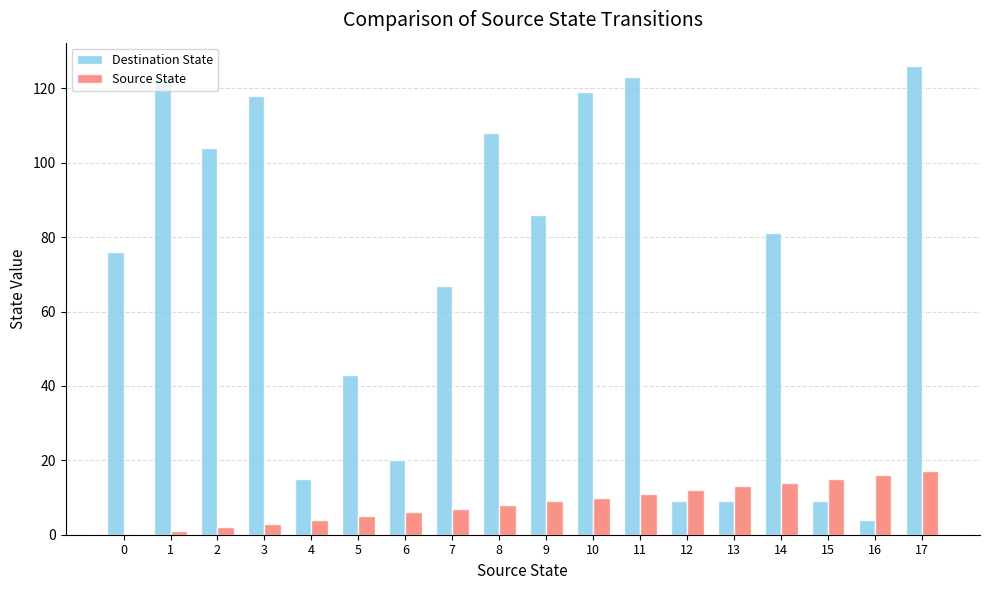

Reading left to right, what are all the values shown in this chart?

Destination State: 76	123	104	118	15	43	20	67	108	86	119	123	9	9	81	9	4	126
Source State: 0	1	2	3	4	5	6	7	8	9	10	11	12	13	14	15	16	17